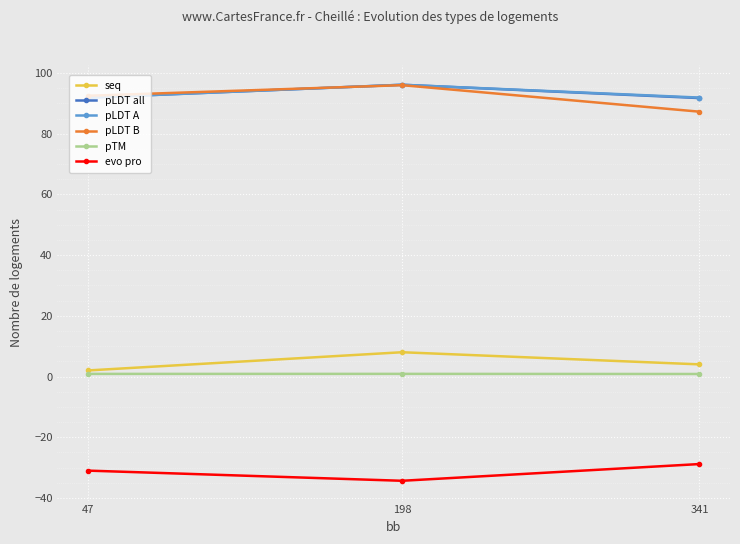

Is the value of seq at 341 greater than the value of evo pro at 341?

Yes